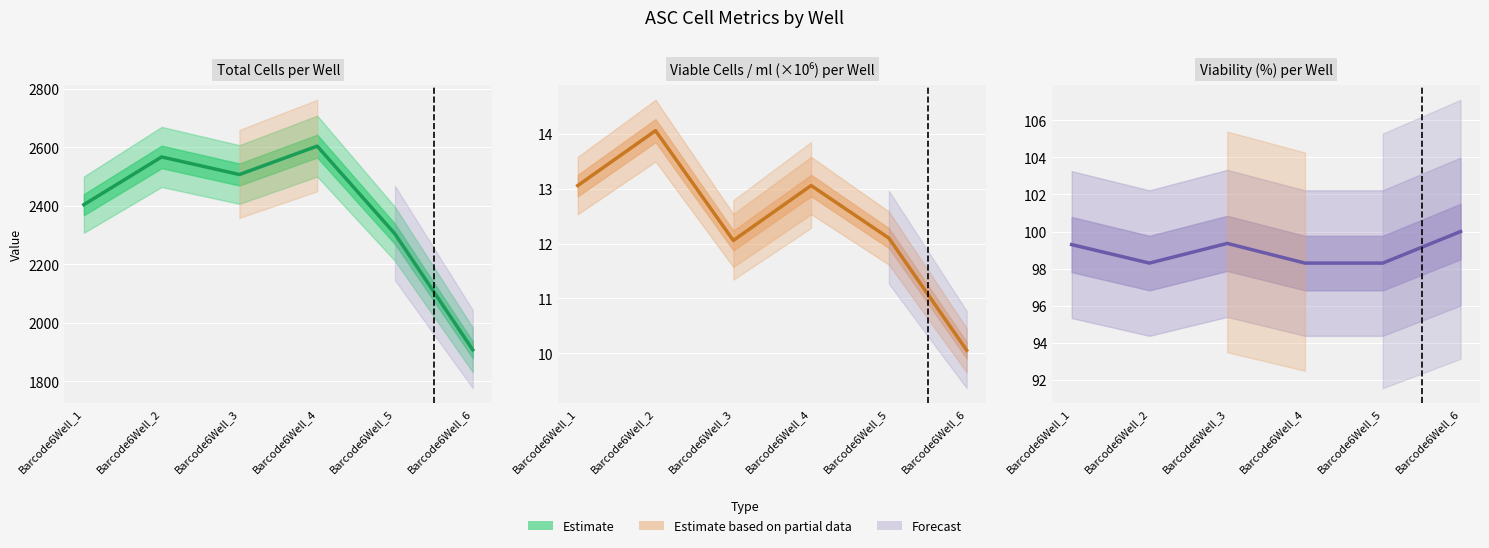

True or false: Total cells has a value of 1908.0 at Barcode6Well_6.

True